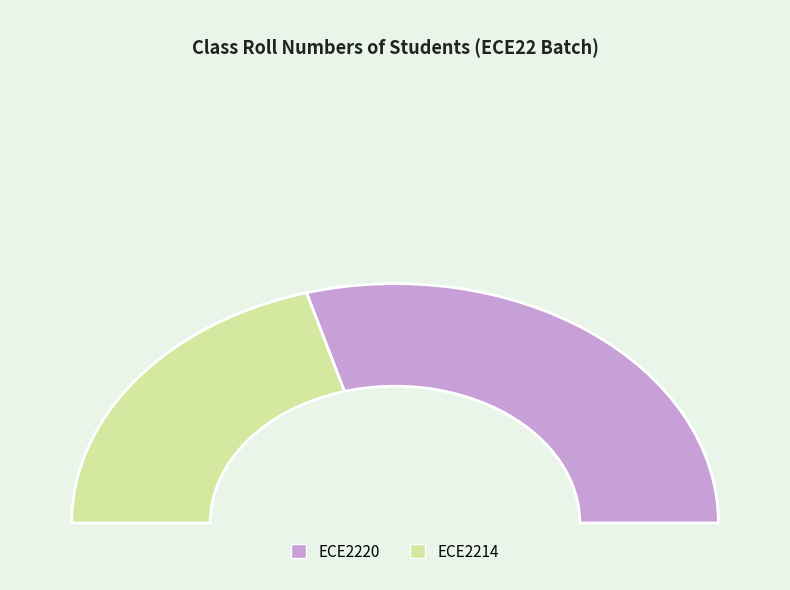

Between ECE2214 and ECE2220, which is larger?

ECE2220